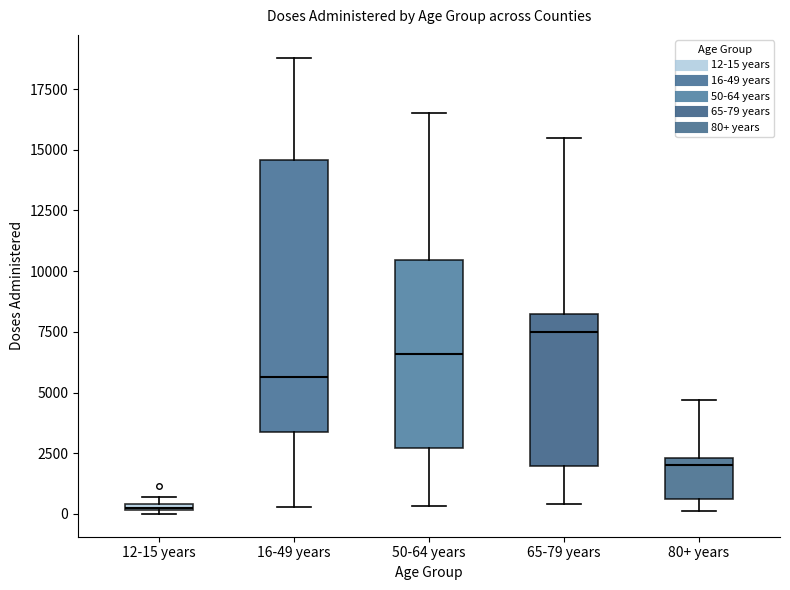

Comparing the boxes themselves (not the whiskers), which one is the tallest?

16-49 years